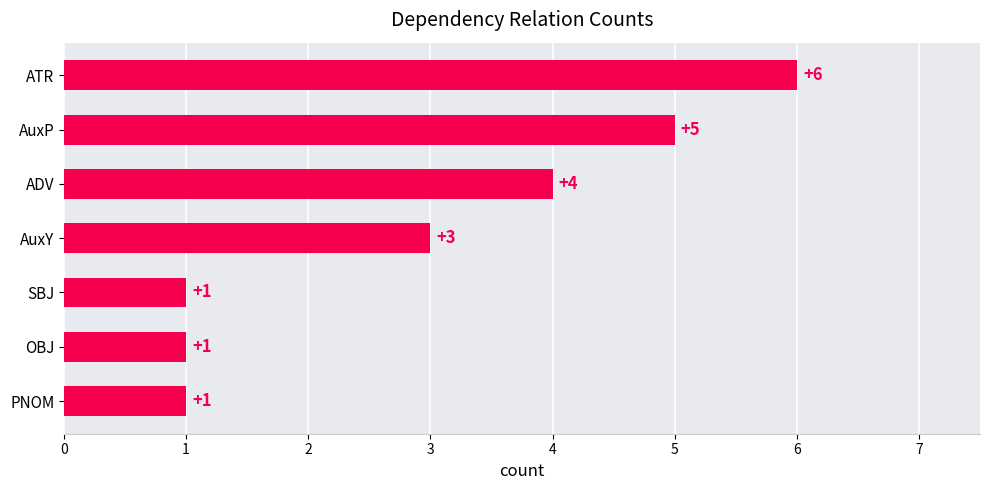

What is the change in value from AuxY to ATR?

+3